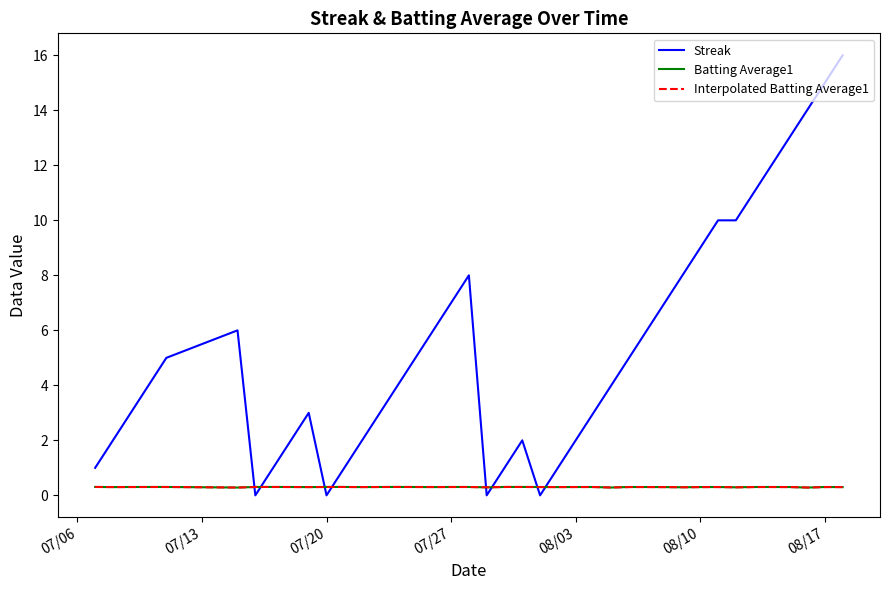

Which series has the largest total across all categories?

Streak